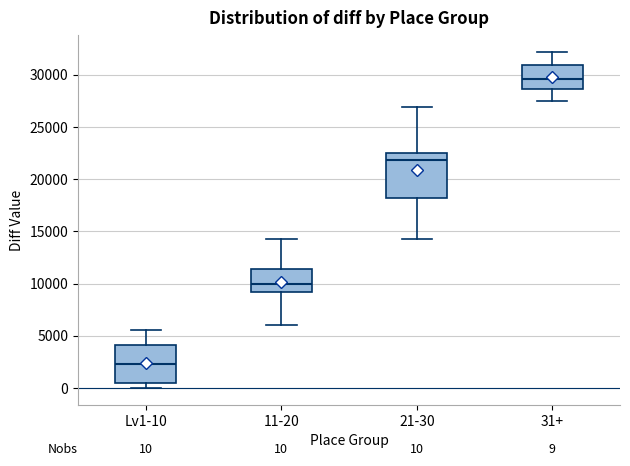

Which box's median line is the highest?

31+